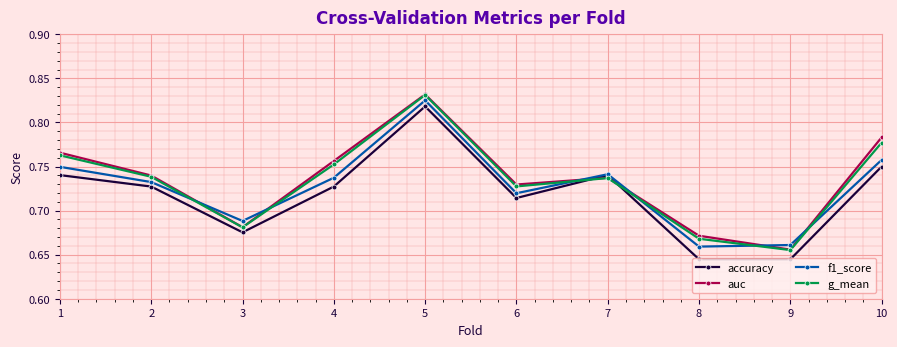

Between 4 and 6, which series saw the biggest shift?

auc